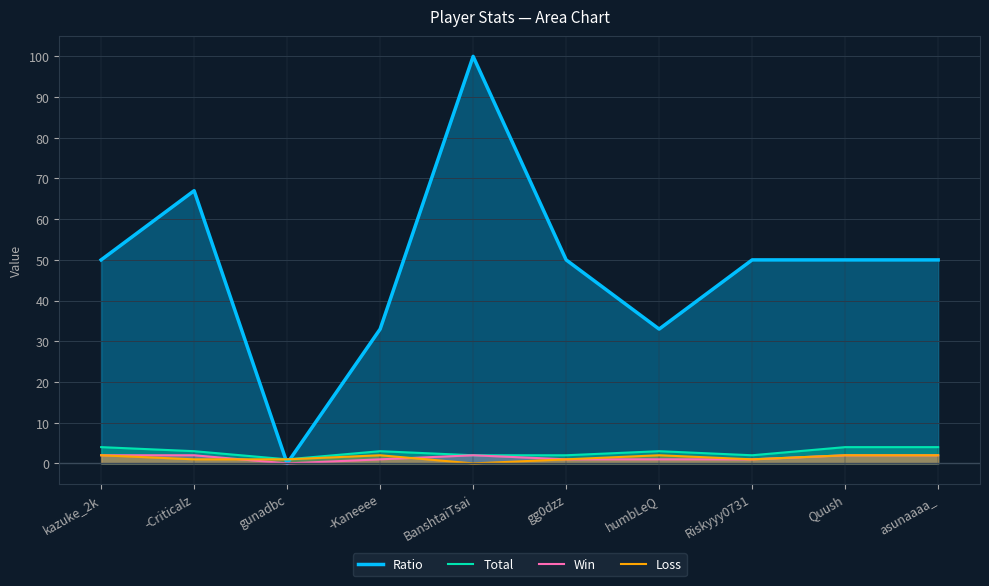

At which category does Total reach its first local peak?

-Kaneeee